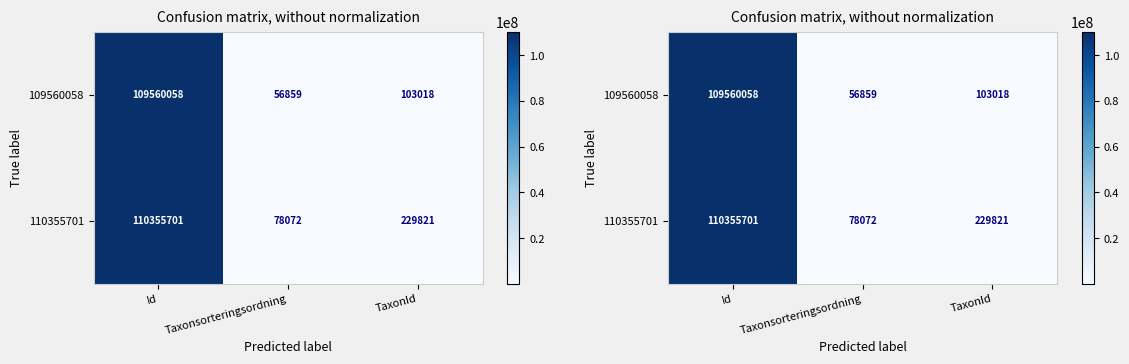

List the series in order of their peak value, highest first.

110355701, 109560058